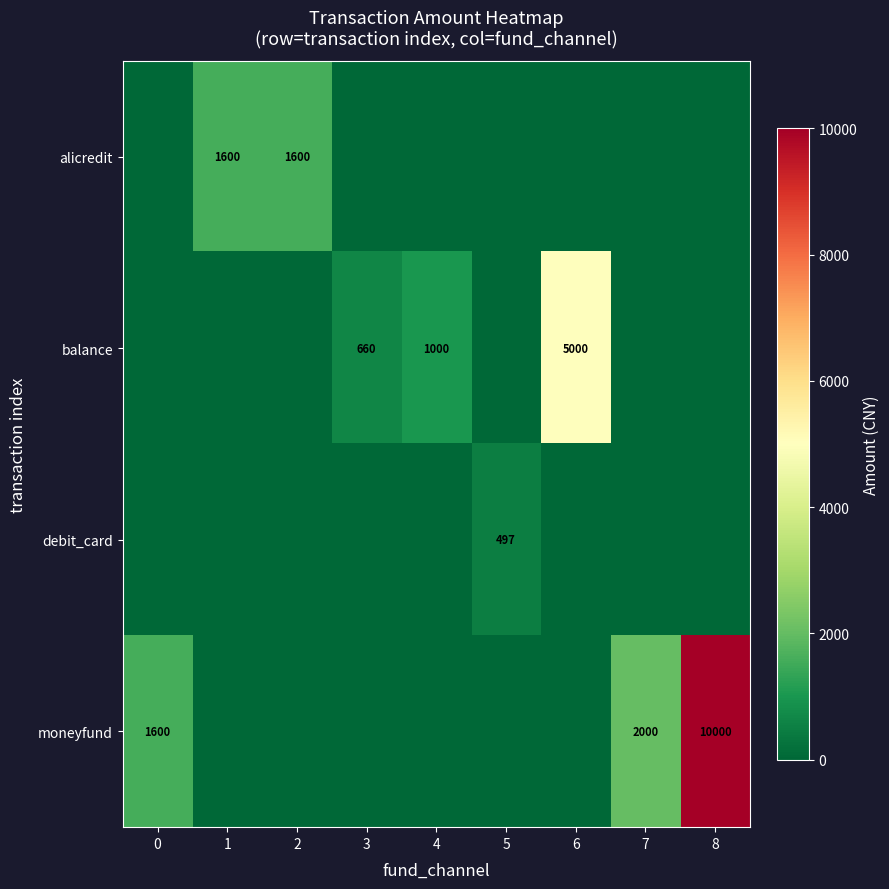

The balance series shows 941 at 3. True or false?

False